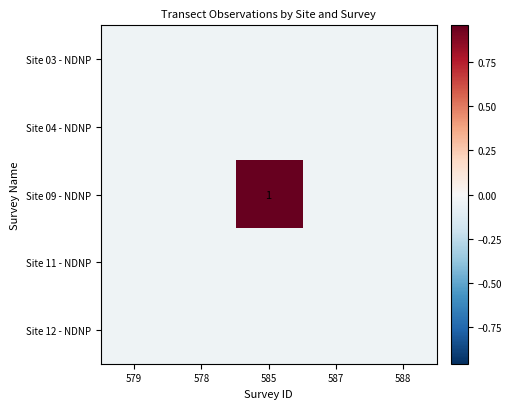

Which series has the largest total across all categories?

Site 09 - NDNP